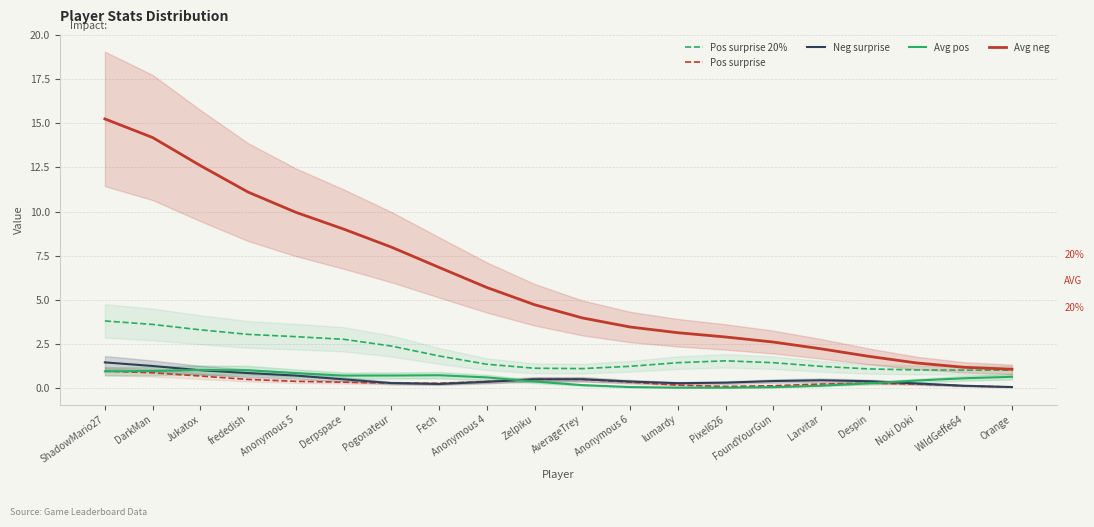

At which category is the sum across all series the highest?

ShadowMario27